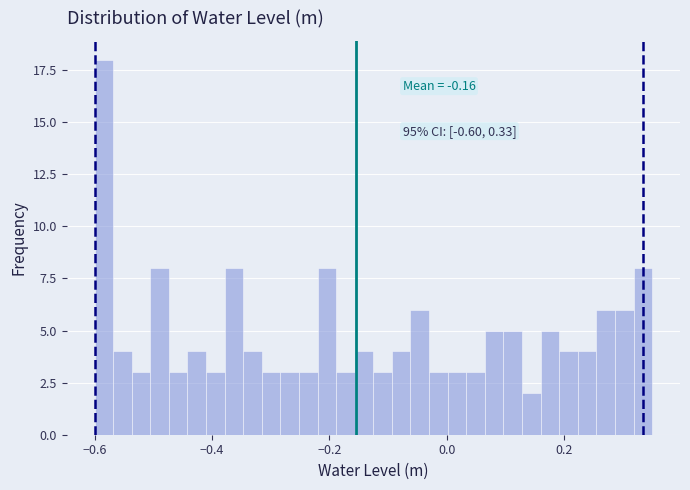

Around what value on the x-axis is the tallest bar? Give the approximate position of its centre, as read against the axis.

-0.58